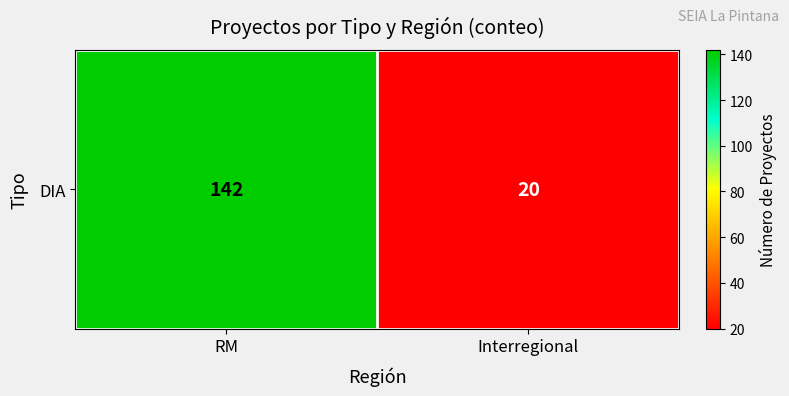

Reading left to right, extract all data points from this chart.

142	20